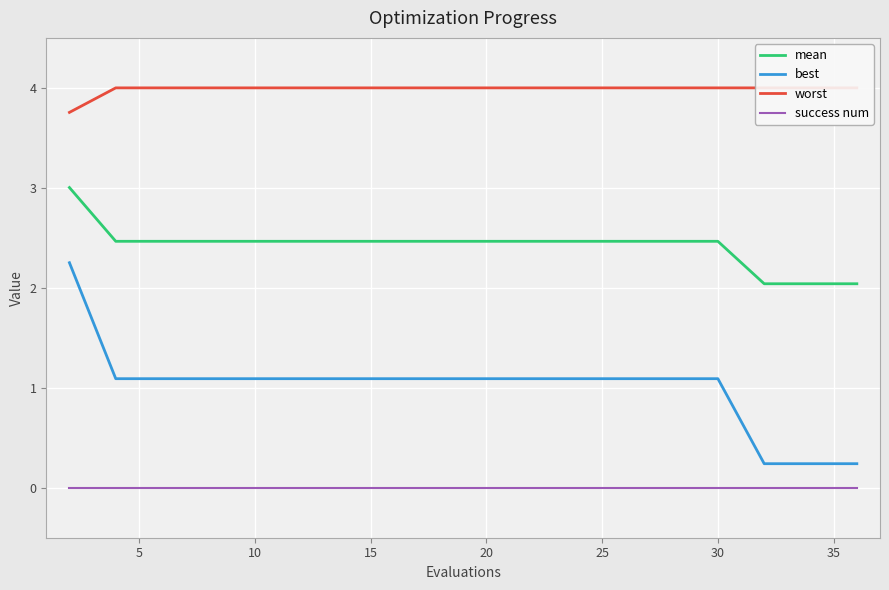

True or false: best has a value of 1.1 at 10.

True